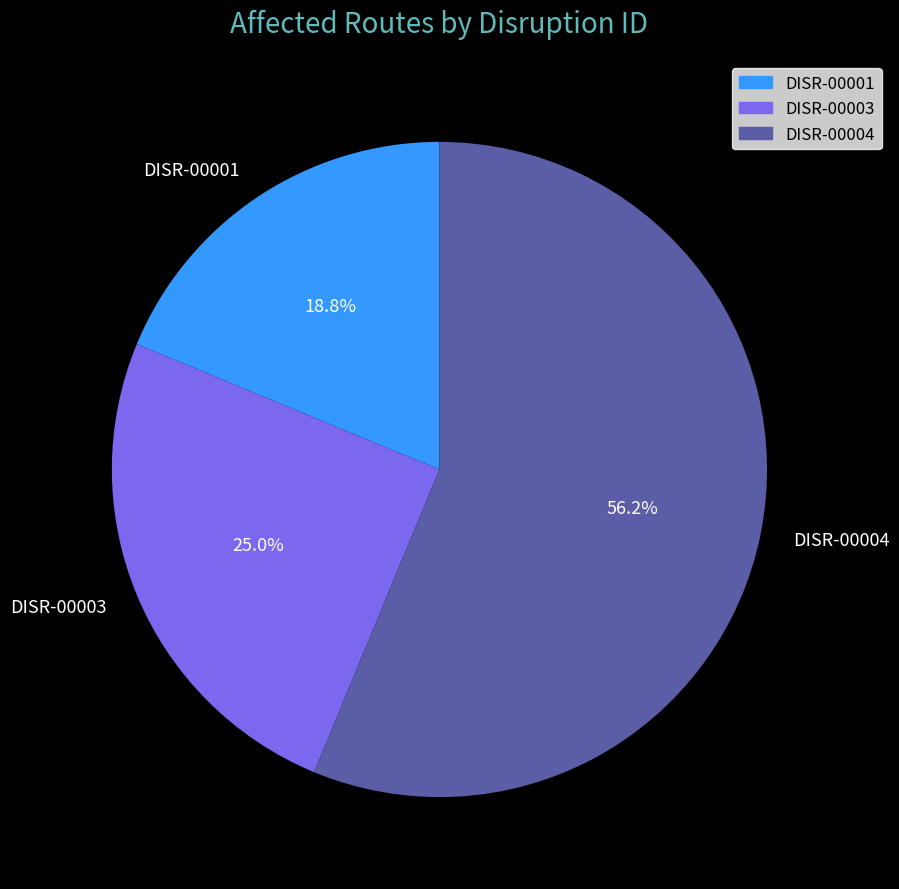

Count the number of slices in the pie.

3